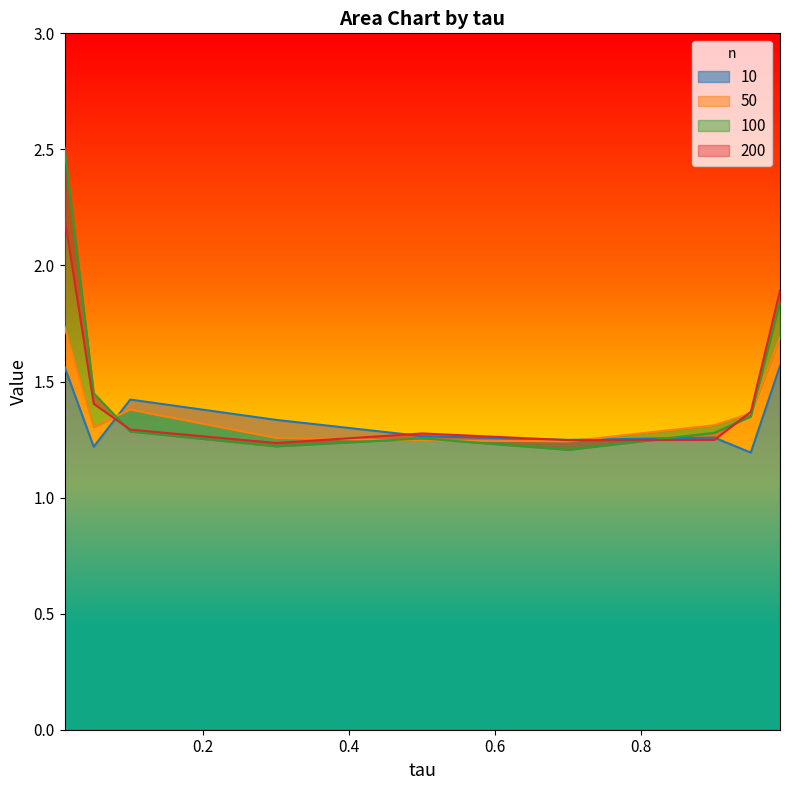

True or false: 200 has a value of 0.5 at 0.7.

False